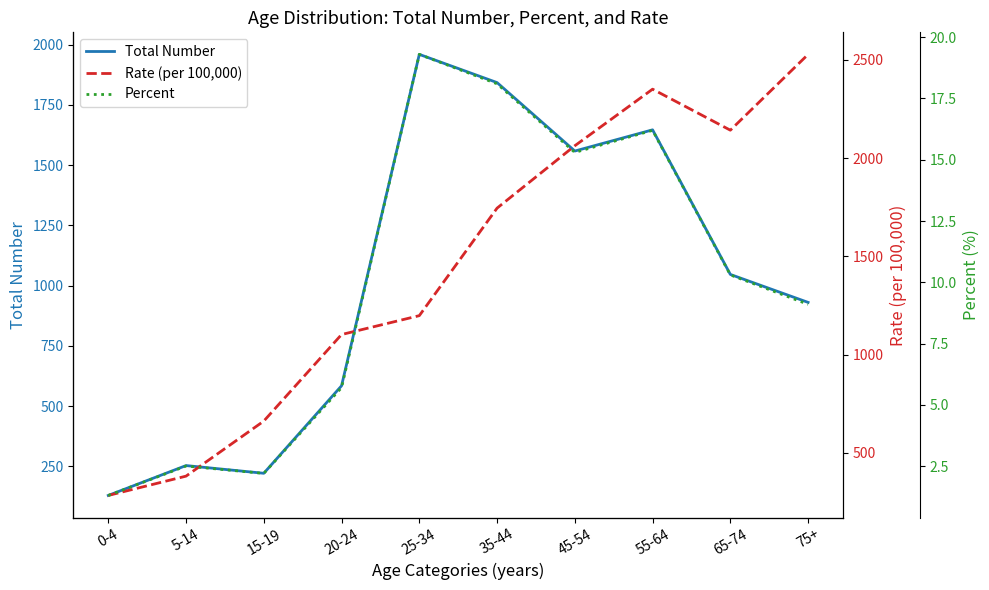

What is the label of the 4th point from the right?

45-54